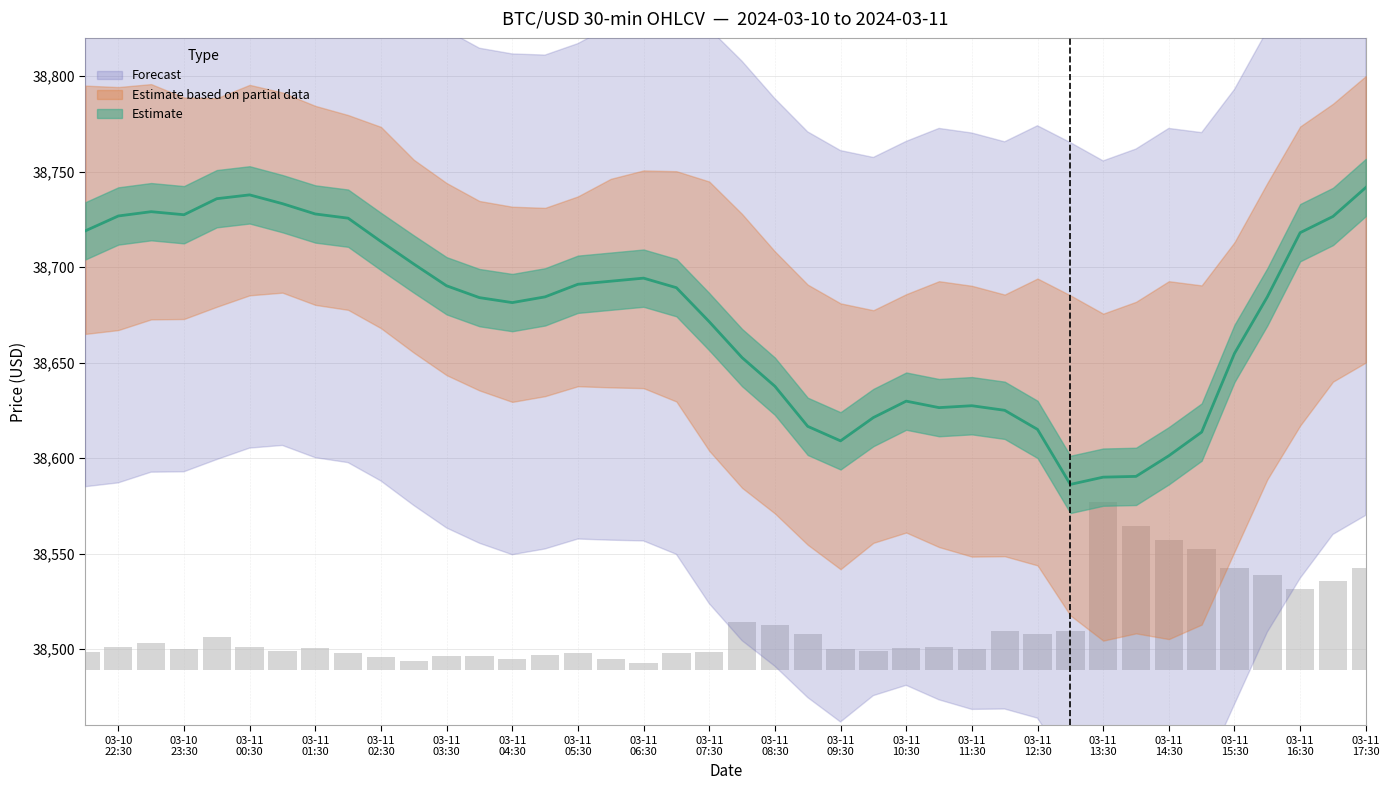

Are the bars horizontal?

No